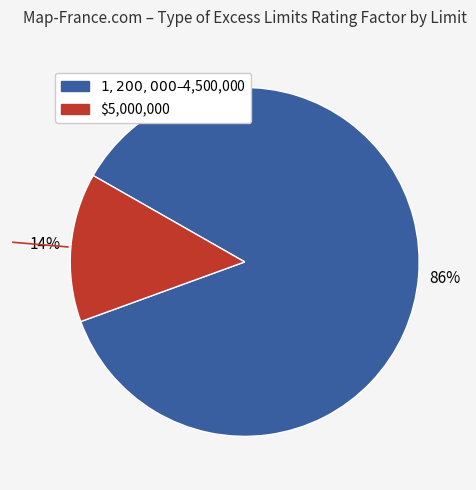

Is there a majority slice in this chart?

Yes